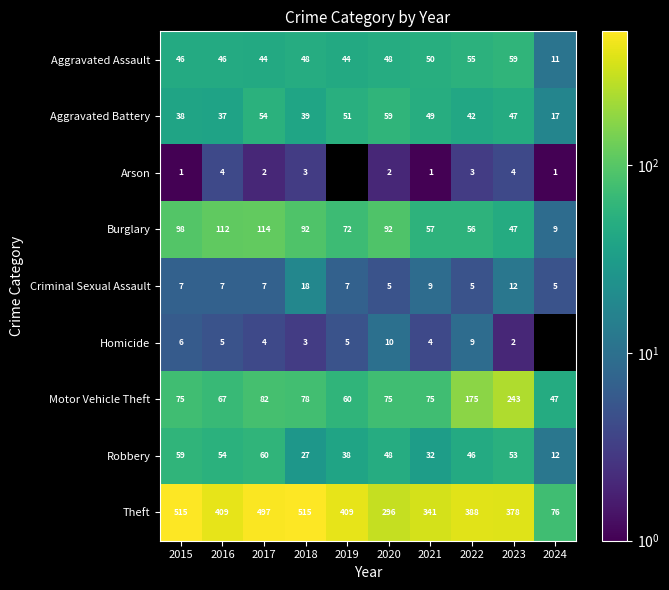

What is the spread (max minus min) of values at 2017?

495.0